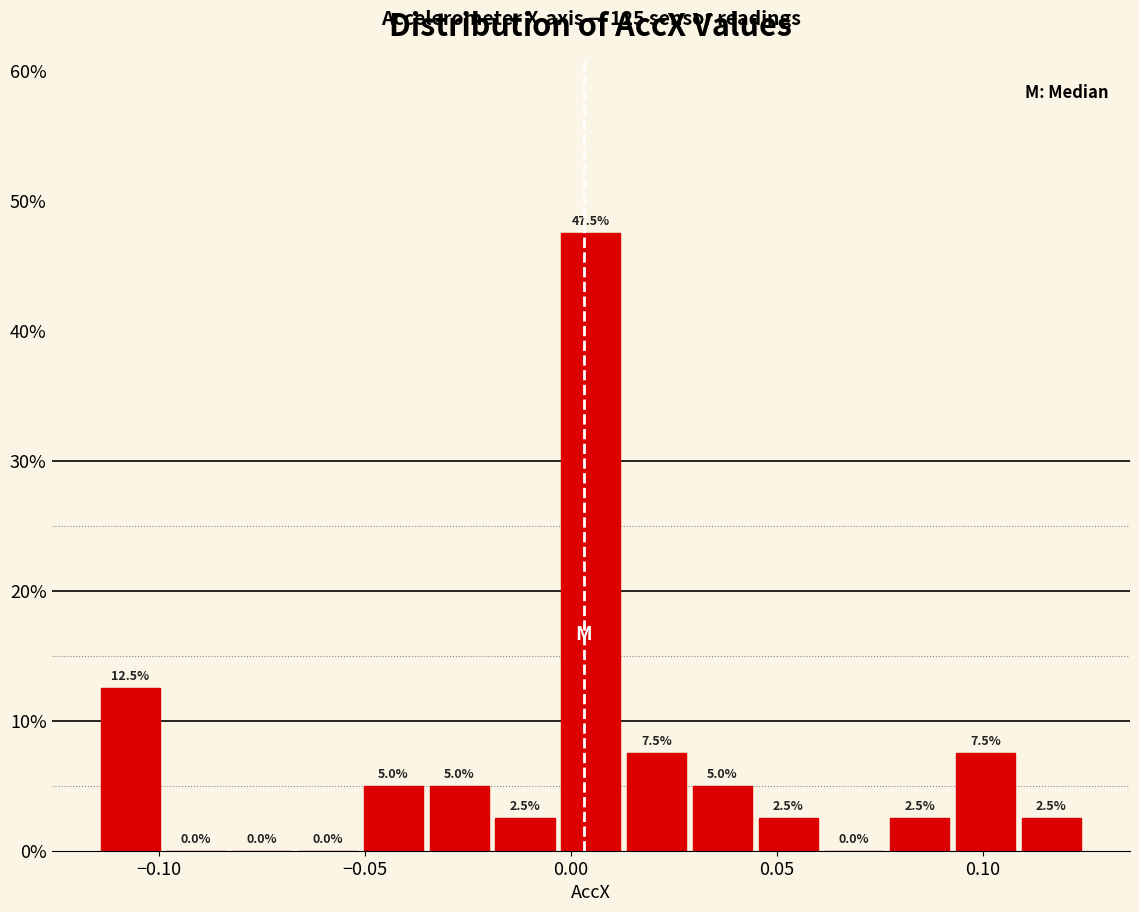

Read against the x-axis, roughly where is the centre of the tallest bar?

0.005